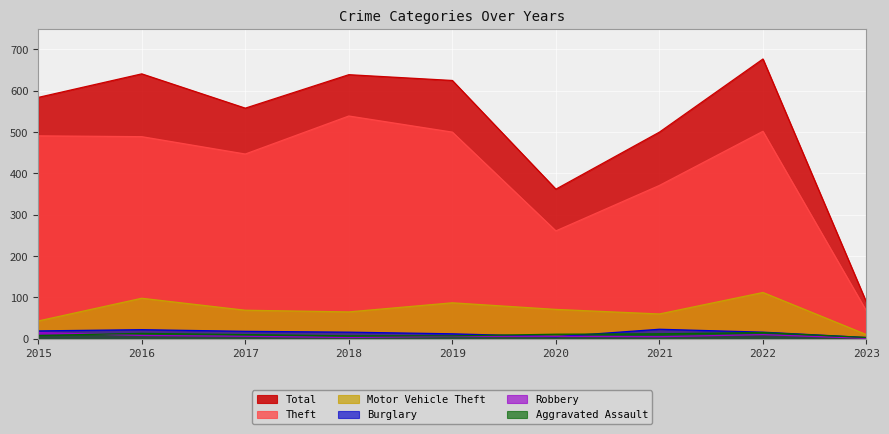

How many lines are shown in the chart?

6